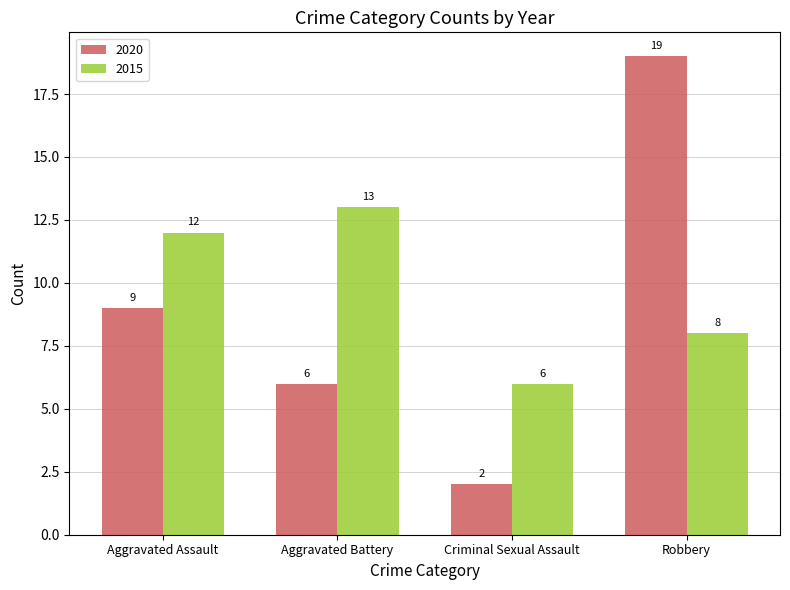

How many groups of bars are there?

4